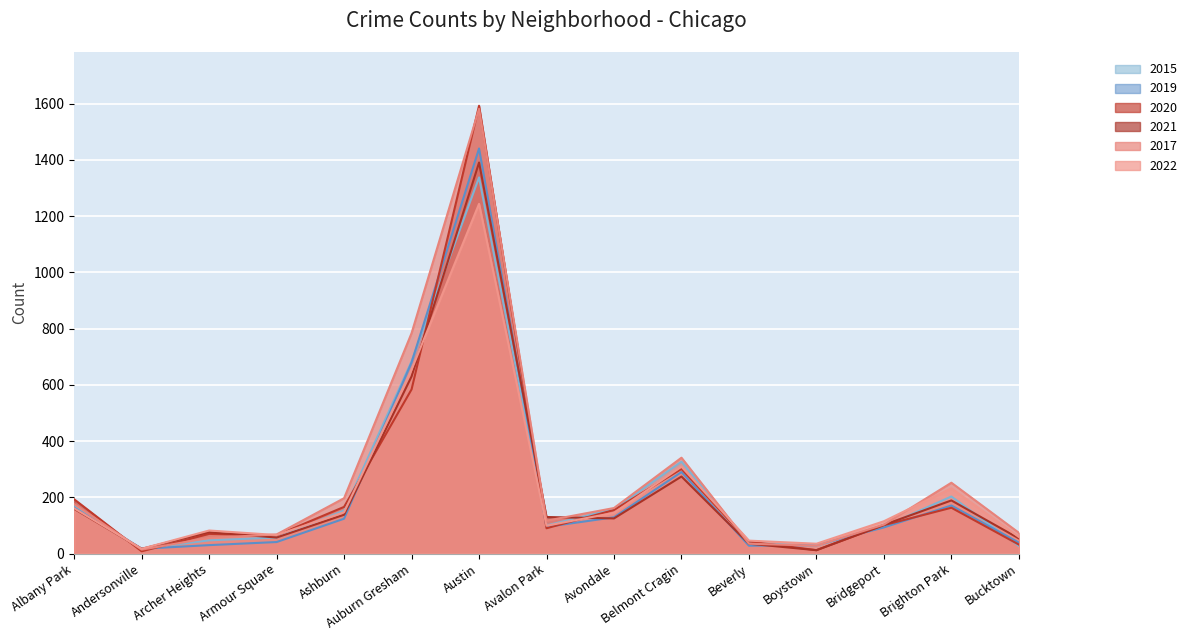

What is the sum of the 2019 values at Armour Square and Brighton Park?

212